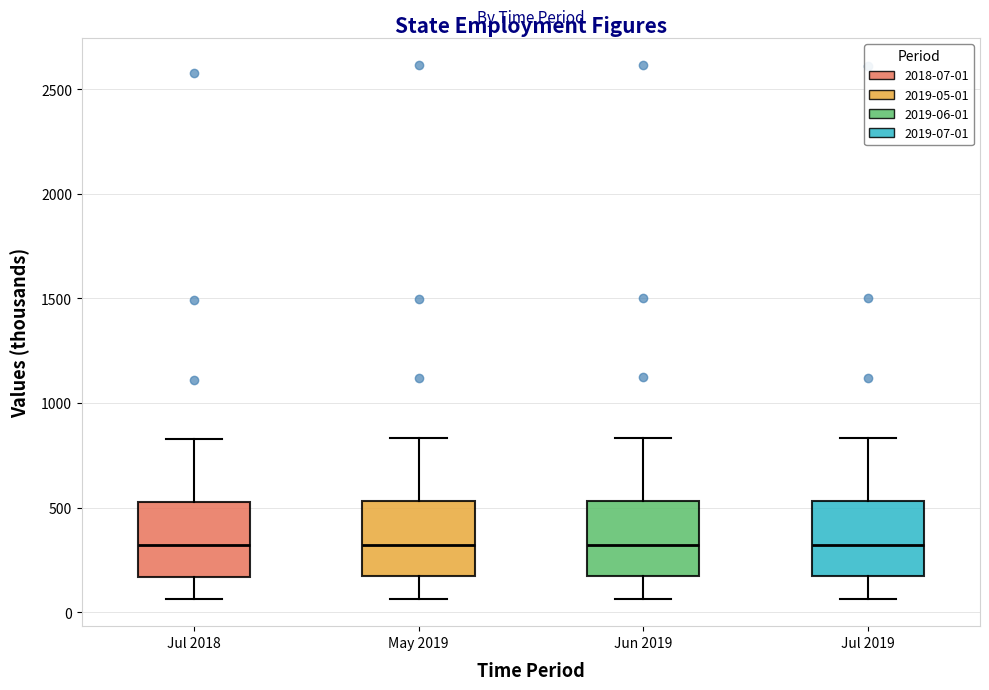

Reading left to right, transcribe this box plot: for each box, give where its median line is, the range the box spans, and where its two whiskers end, as read against the y-axis. The values are not printed on the chart, so give them approximately, as read against the axis.

Jul 2018: median 300, box 150 to 550, whiskers 50 to 850
May 2019: median 300, box 150 to 550, whiskers 50 to 850
Jun 2019: median 300, box 150 to 550, whiskers 50 to 850
Jul 2019: median 300, box 150 to 550, whiskers 50 to 850